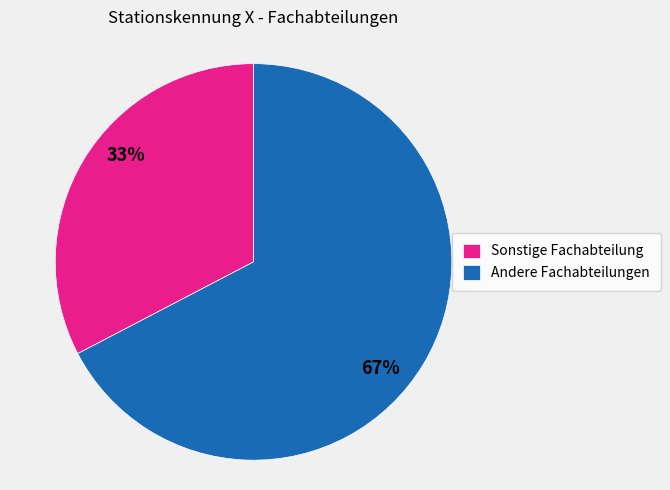

What percentage is the Sonstige Fachabteilung slice, to the nearest percent?

33%